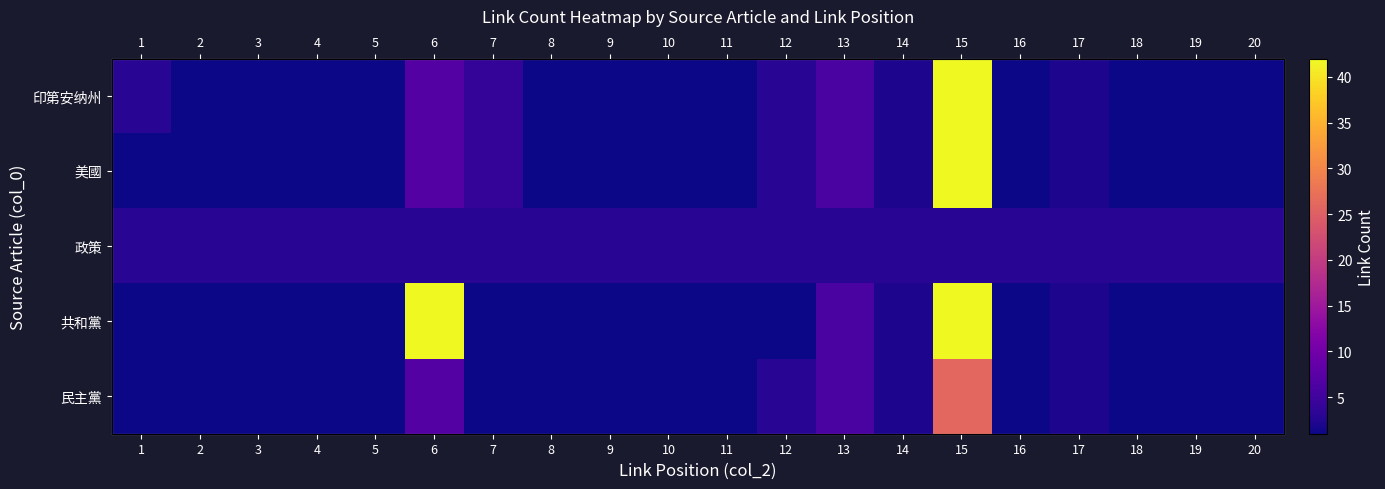

Which category has the lowest value in the 共和黨 series?

1